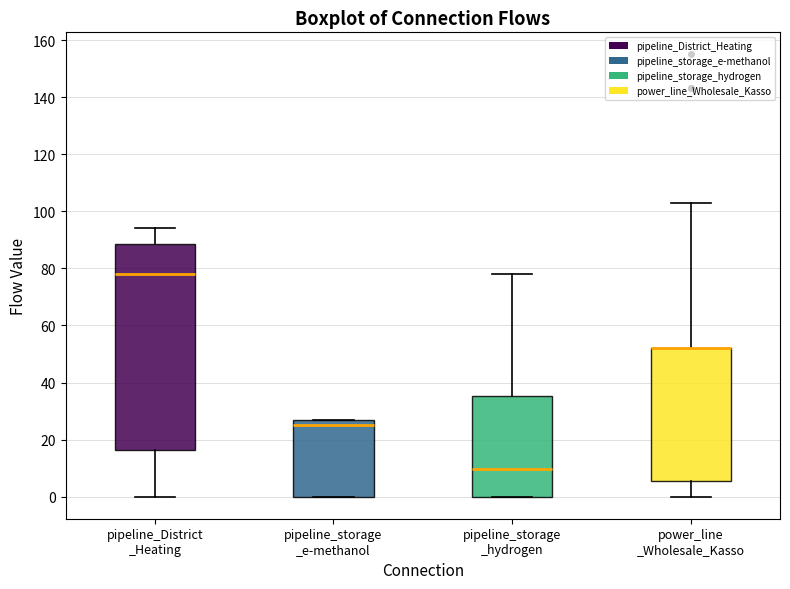

Reading left to right, transcribe this box plot: for each box, give where its median line is, the range the box spans, and where its two whiskers end, as read against the y-axis. The values are not printed on the chart, so give them approximately, as read against the axis.

pipeline_District _Heating: median 78, box 16 to 88, whiskers 0 to 94
pipeline_storage _e-methanol: median 26, box 0 to 28, whiskers 0 to 28
pipeline_storage _hydrogen: median 10, box 0 to 36, whiskers 0 to 78
power_line _Wholesale_Kasso: median 52 (drawn on the box's upper edge), box 6 to 52, whiskers 0 to 104